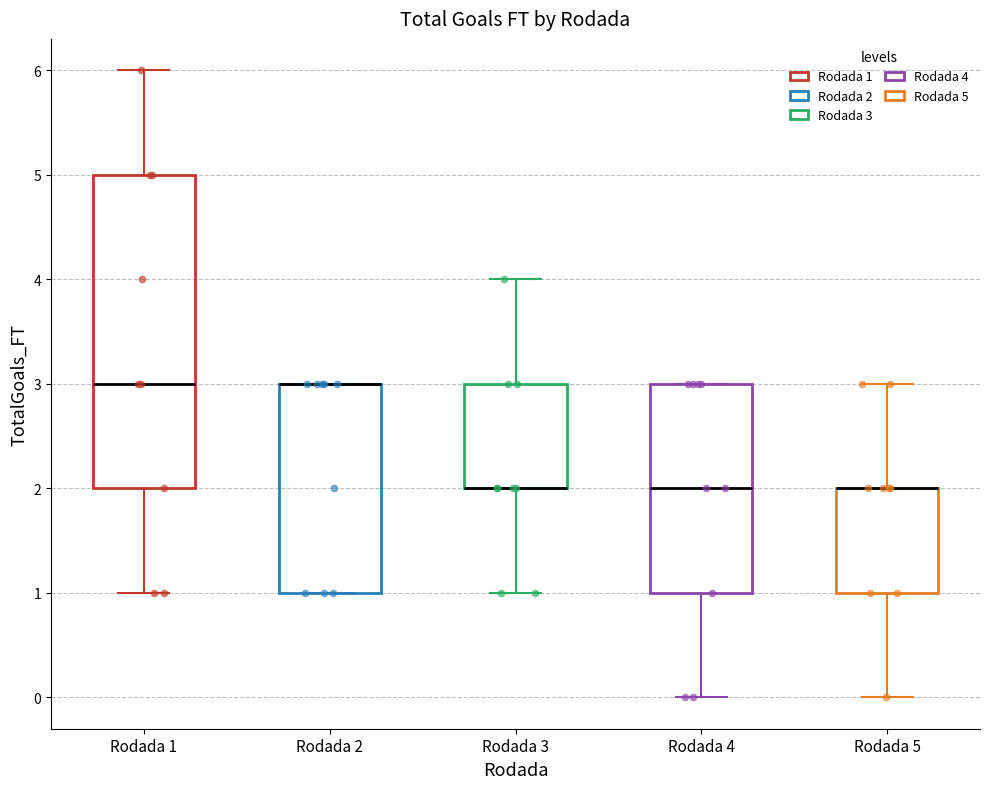

Reading left to right, read every box against the y-axis: the position of its median line, the range the box covers, and the ends of its whiskers. The values are not printed on the chart, so give them approximately, as read against the axis.

Rodada 1: median 3, box 2 to 5, whiskers 1 to 6
Rodada 2: median 3 (drawn on the box's upper edge), box 1 to 3, whiskers 1 to 3
Rodada 3: median 2 (drawn on the box's lower edge), box 2 to 3, whiskers 1 to 4
Rodada 4: median 2, box 1 to 3, whiskers 0 to 3
Rodada 5: median 2 (drawn on the box's upper edge), box 1 to 2, whiskers 0 to 3